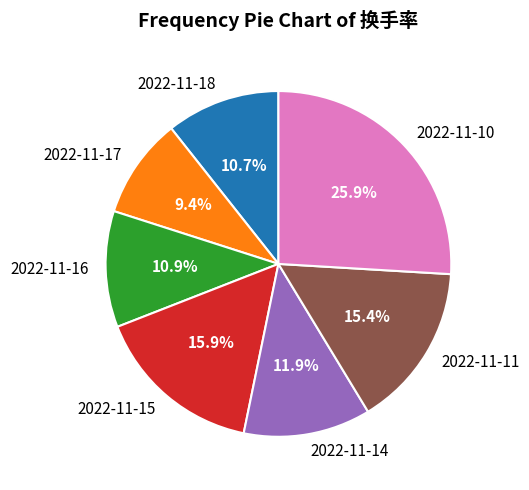

How many segments does this pie chart have?

7